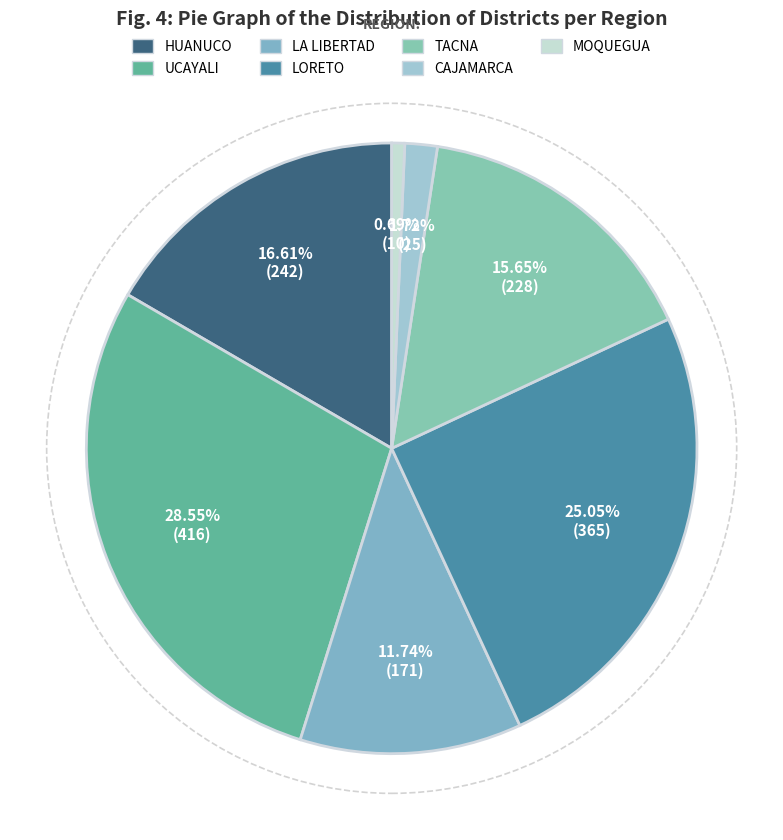

What is the change in value from LA LIBERTAD to CAJAMARCA?

-146